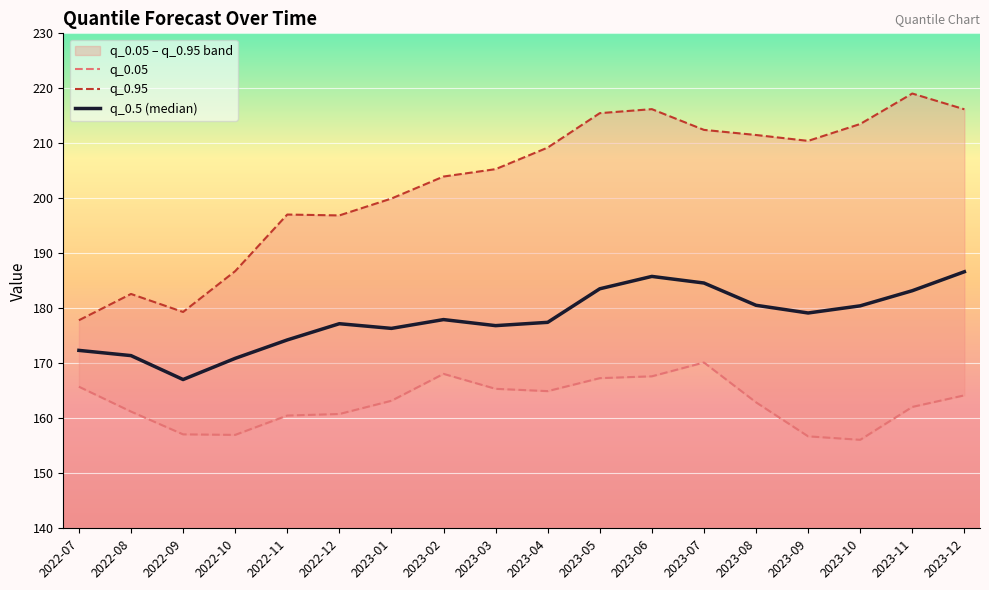

Is the value of q_0.5 (median) at 2022-11 greater than the value of q_0.95 at 2022-08?

No